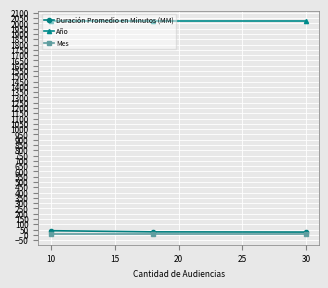

How many Duración Promedio en Minutos (MM) values are between 26 and 39?

3